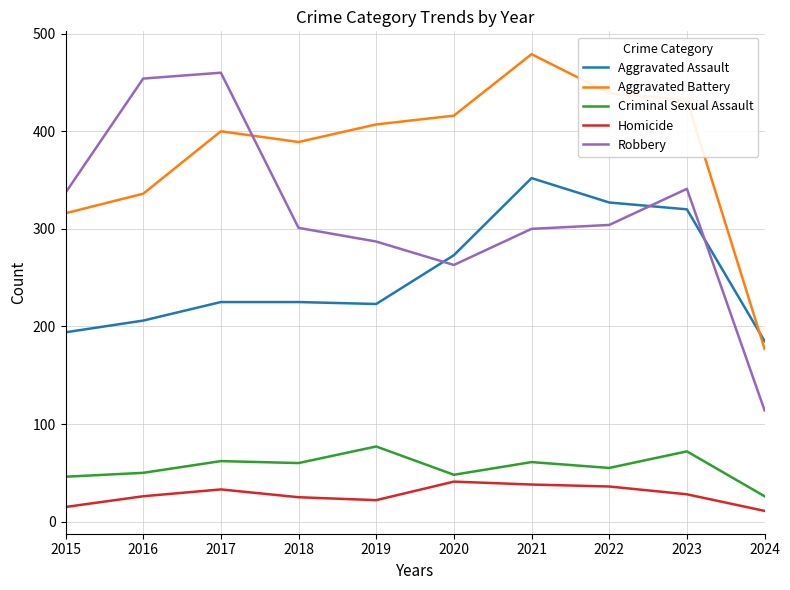

At 2021, list the series in order from largest to smallest.

Aggravated Battery, Aggravated Assault, Robbery, Criminal Sexual Assault, Homicide